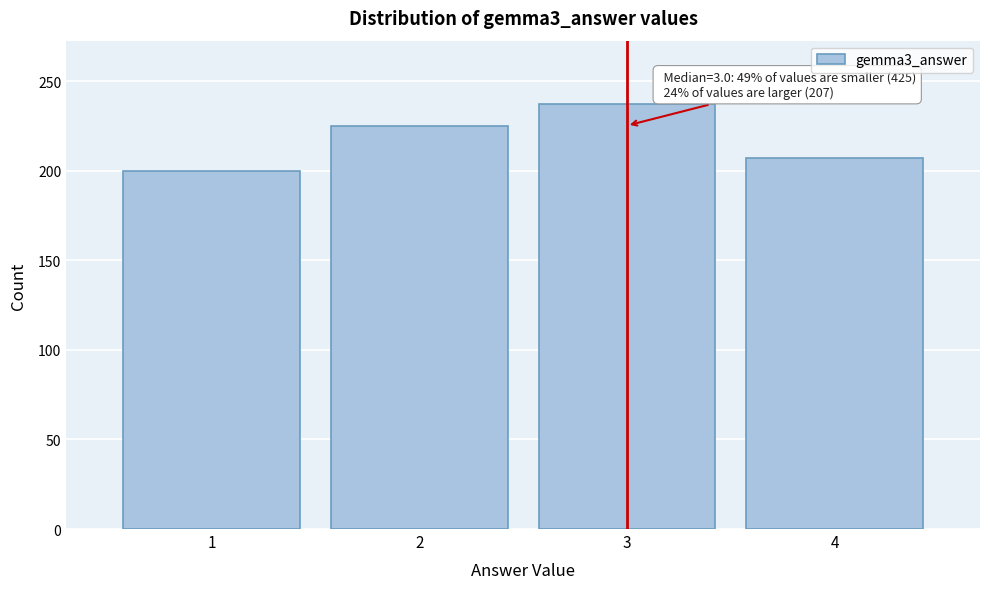

Reading left to right, list all the values displayed in this chart.

200	225	237	207